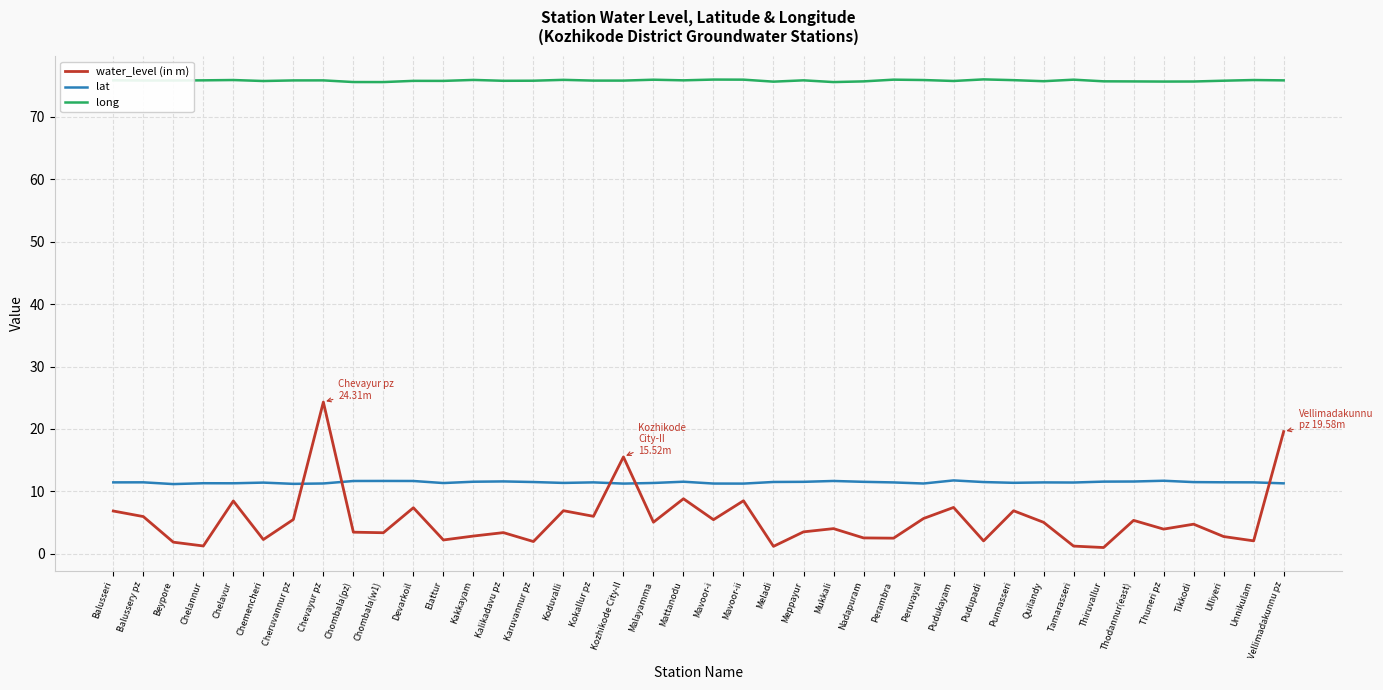

True or false: water_level (in m) has a value of 5.1 at Malayamma.

True